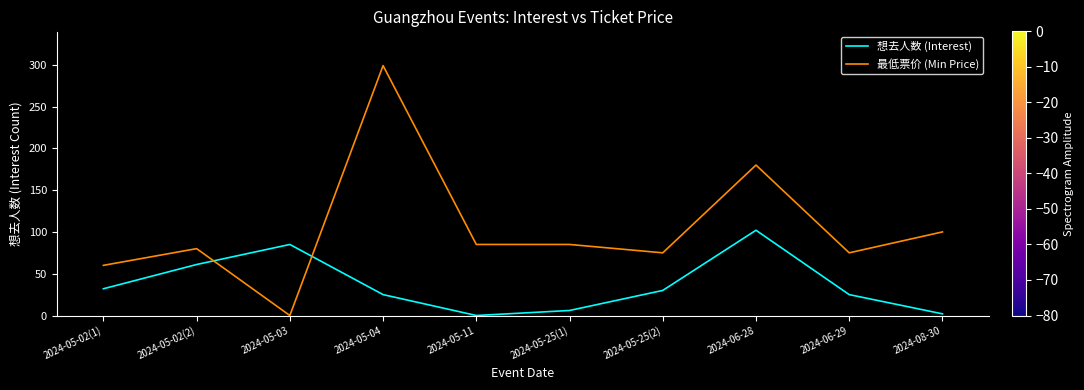

Rank the series by their maximum value, from lowest to highest.

想去人数 (Interest), 最低票价 (Min Price)